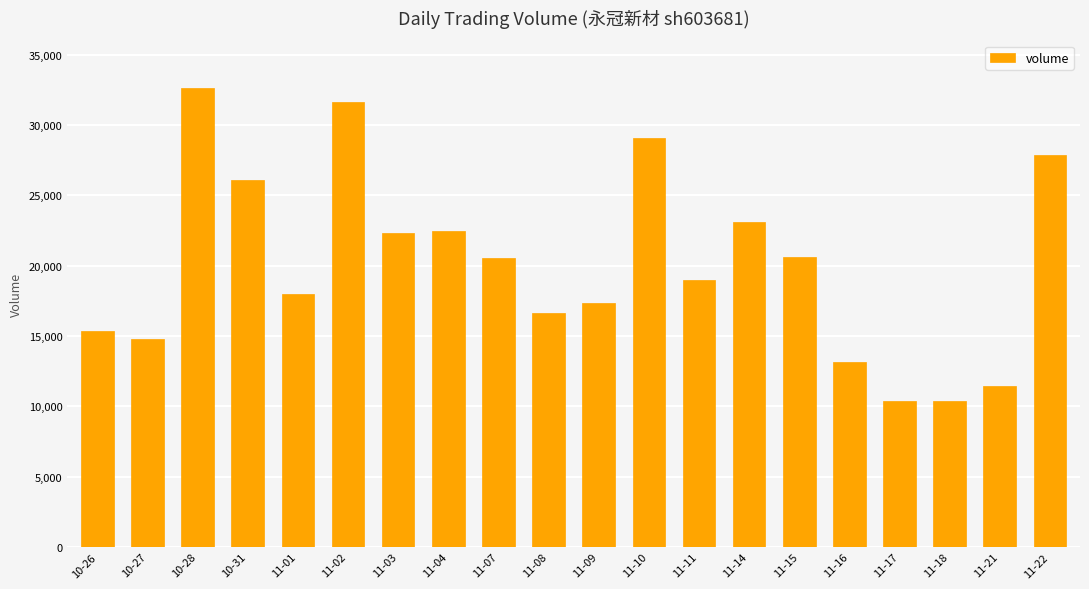

Which has a higher value, 10-26 or 11-18?

10-26